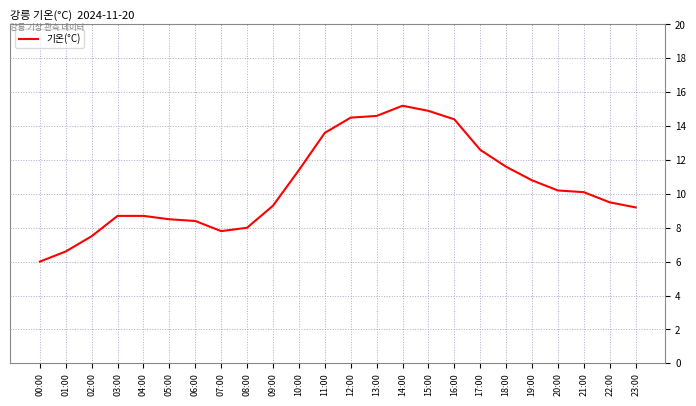

What position from the left is 17:00?

18